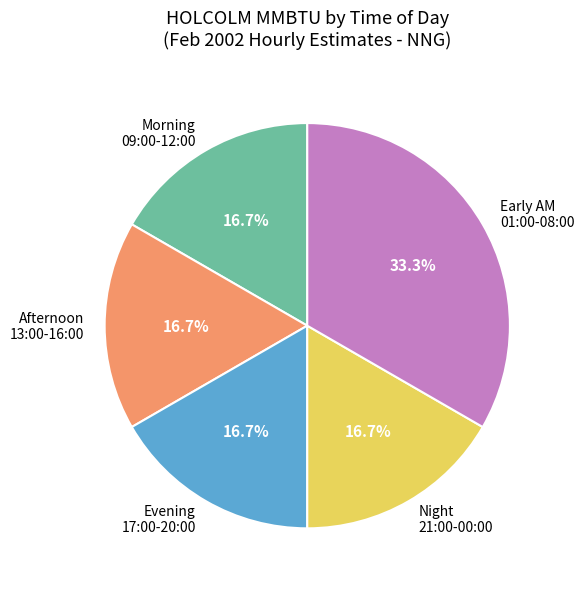

Is Night 21:00-00:00 the majority of the pie?

No